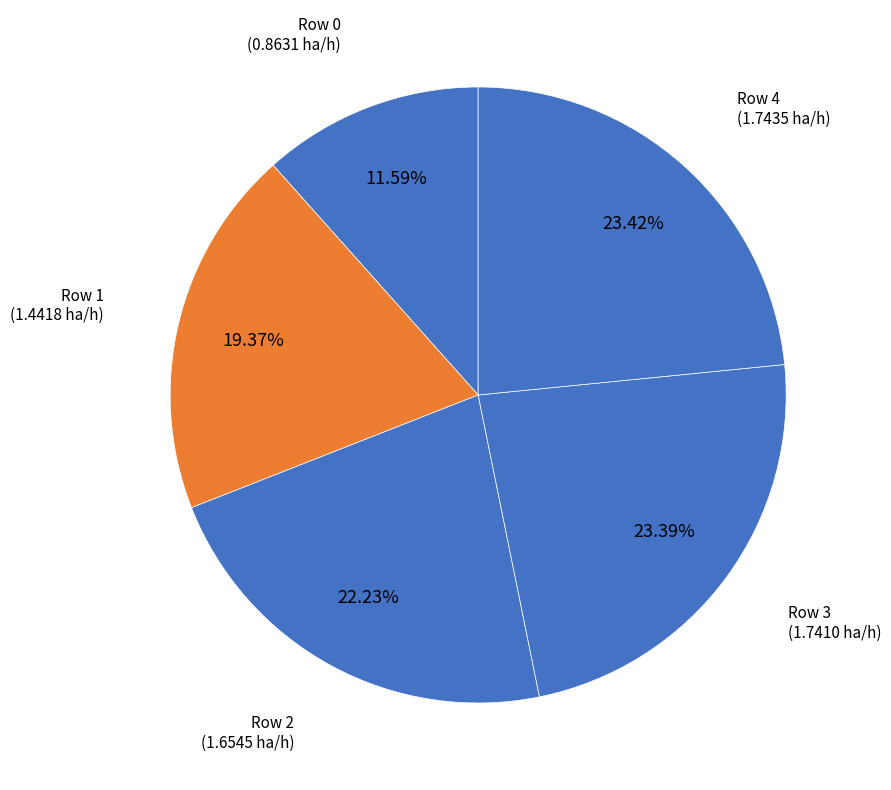

What is the ratio of the value at Row 3 to the value at Row 2?

1.1